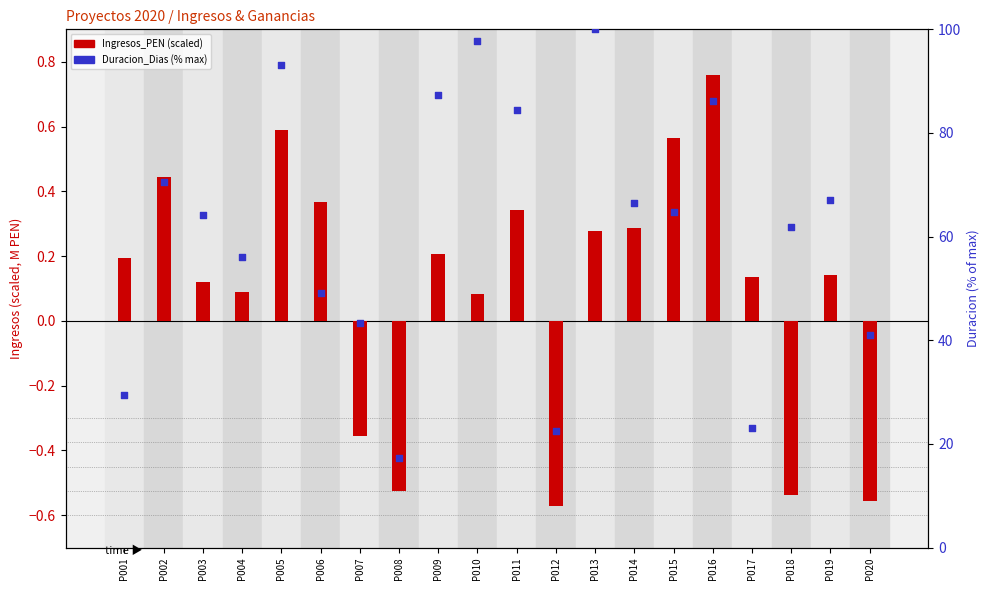

At which category is the sum across all series the highest?

P013